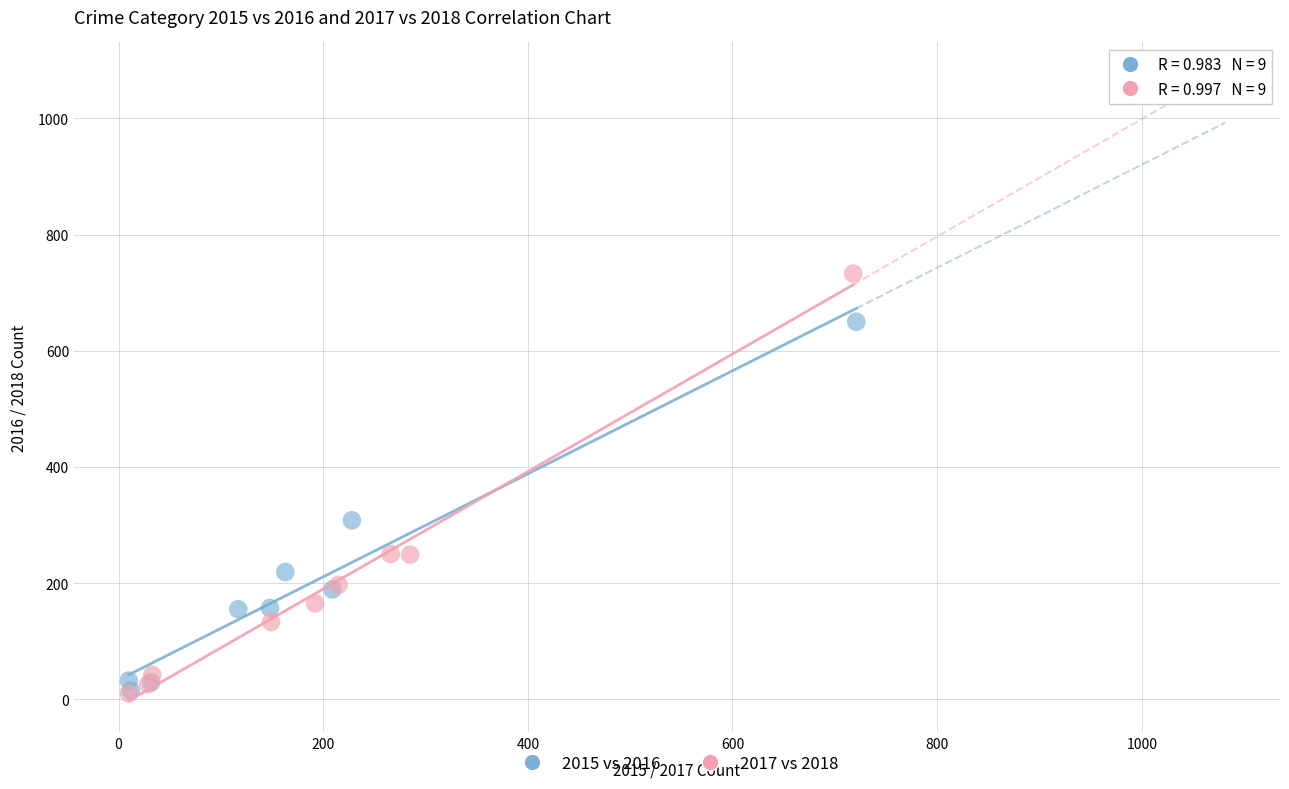

Which series has the largest Y range (max minus min)?

2017 vs 2018